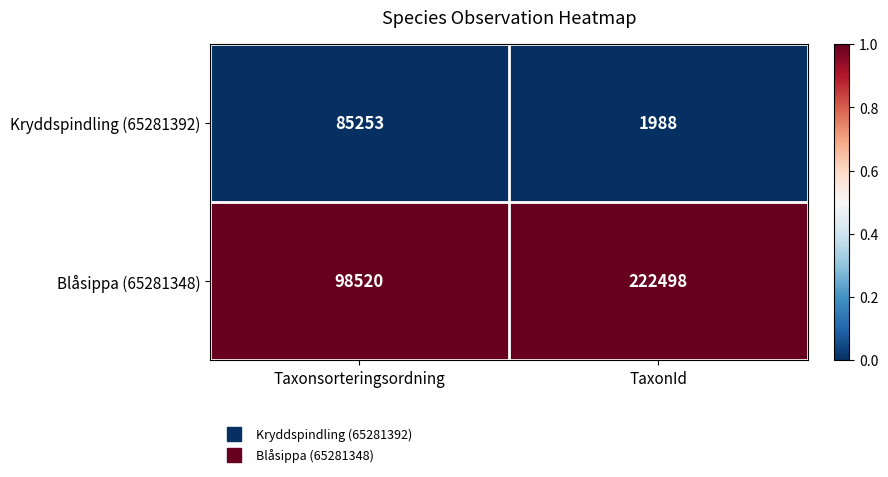

List the series in order of their overall mean, highest first.

Blåsippa (65281348), Kryddspindling (65281392)